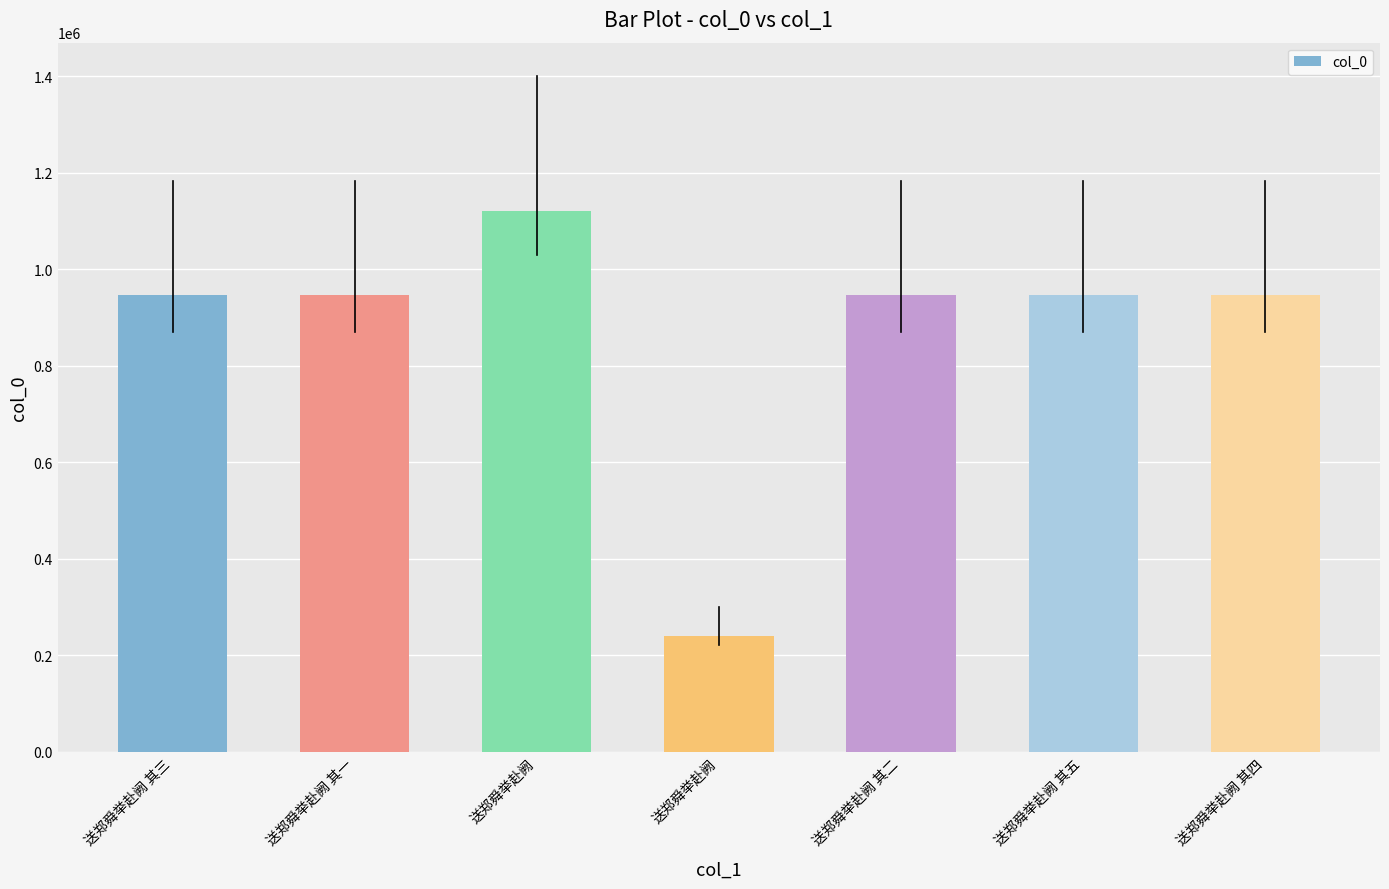

List the labels in order of value, smallest first.

送郑舜举赴阙, 送郑舜举赴阙 其二, 送郑舜举赴阙 其五, 送郑舜举赴阙 其三, 送郑舜举赴阙 其四, 送郑舜举赴阙 其一, 送郑舜举赴阙